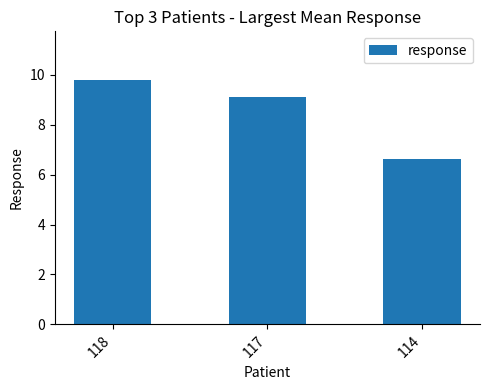

Reading left to right, what are all the values shown in this chart?

9.8	9.1	6.6